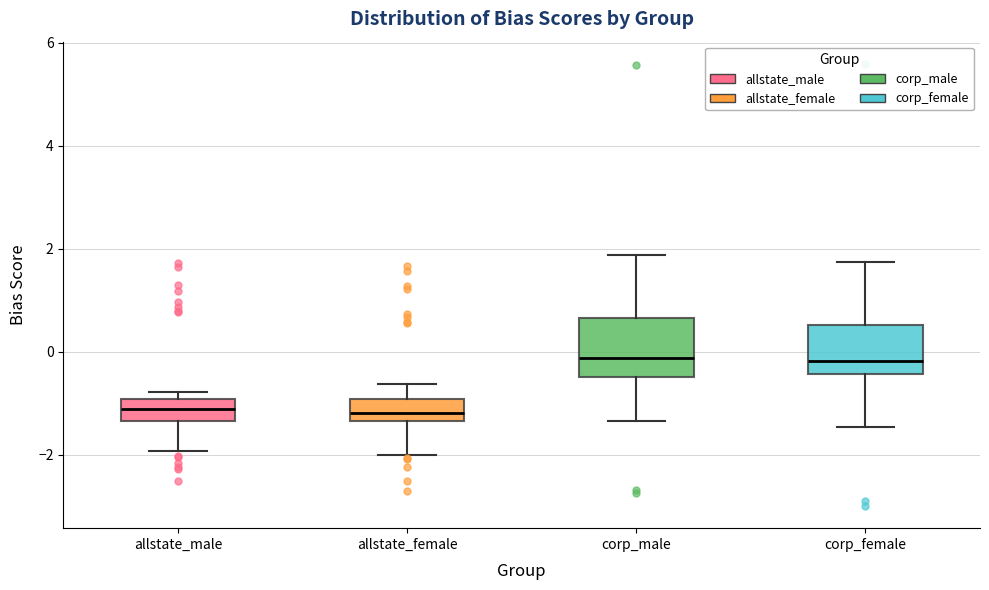

Where does the upper whisker of the box for corp_female end on the y-axis? The values are not printed on the chart, so give them approximately, as read against the axis.

1.8